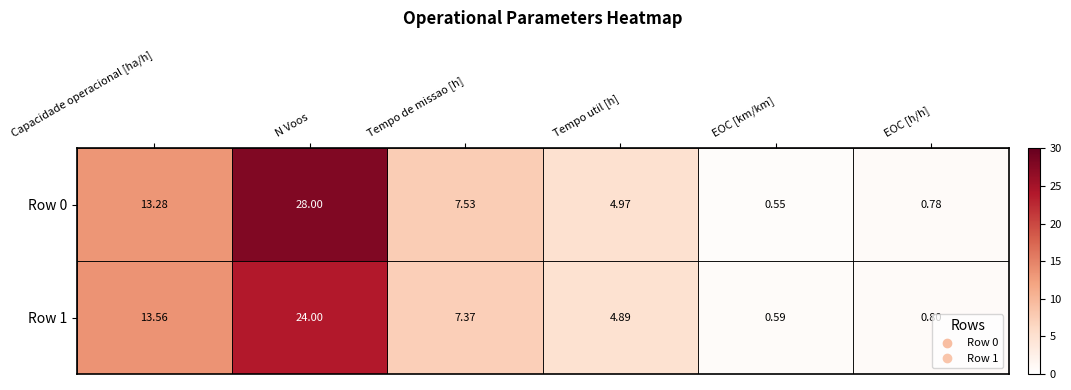

How many data points in Row 1 are above 7?

3